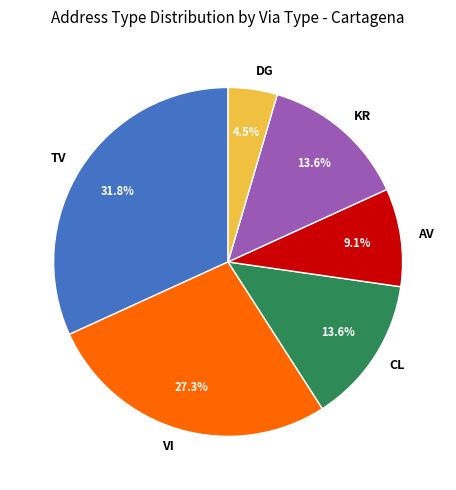

What is the ratio of the value at CL to the value at VI?

0.5